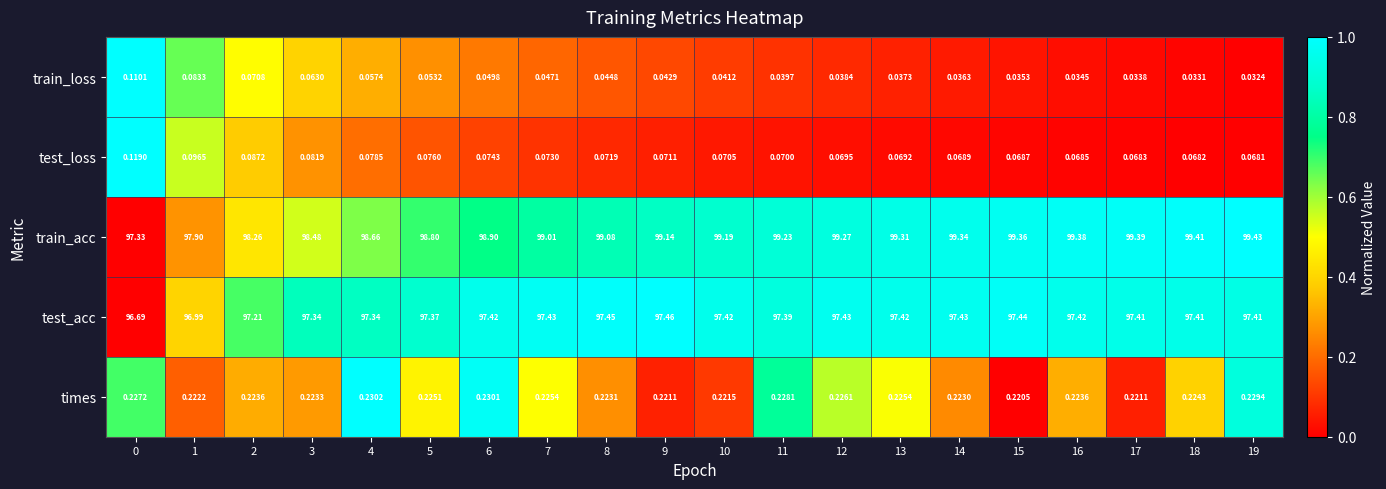

What is the total value across all series at 7?

196.8